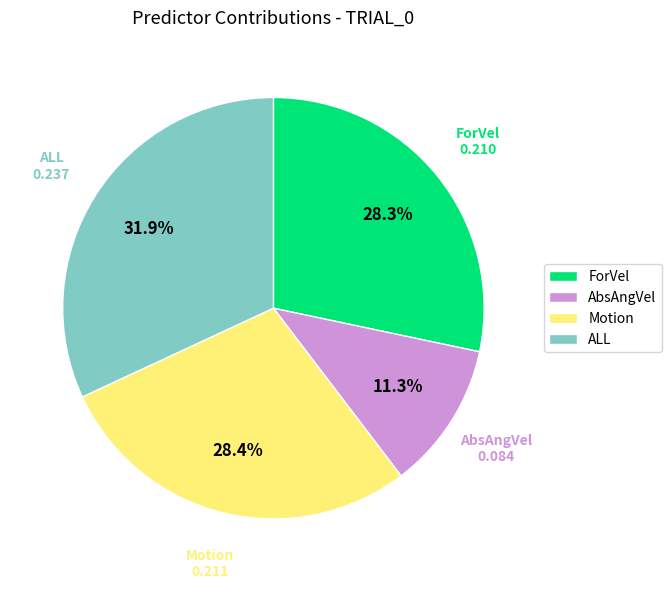

Is there a majority slice in this chart?

No